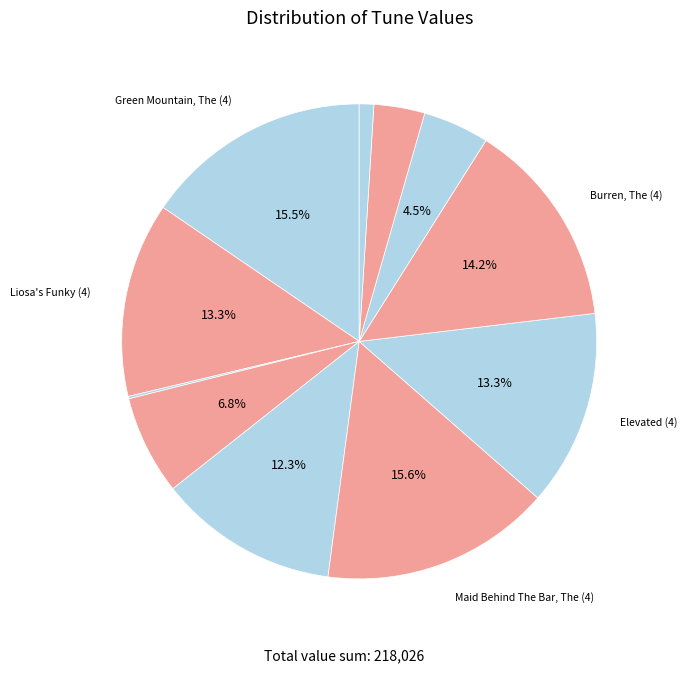

Rank the categories by value from highest to lowest.

Maid Behind The Bar, The (4), Green Mountain, The (4), Burren, The (4), Elevated (4), Liosa's Funky (4), MacLeod's Farewell (4), Duke Of Leinster, The (4), Knackers Of Narin, The (4), Night Of The Big Wind, The (4), Thrush In The Morning, The (4), Tinker's Daughter, The (4)